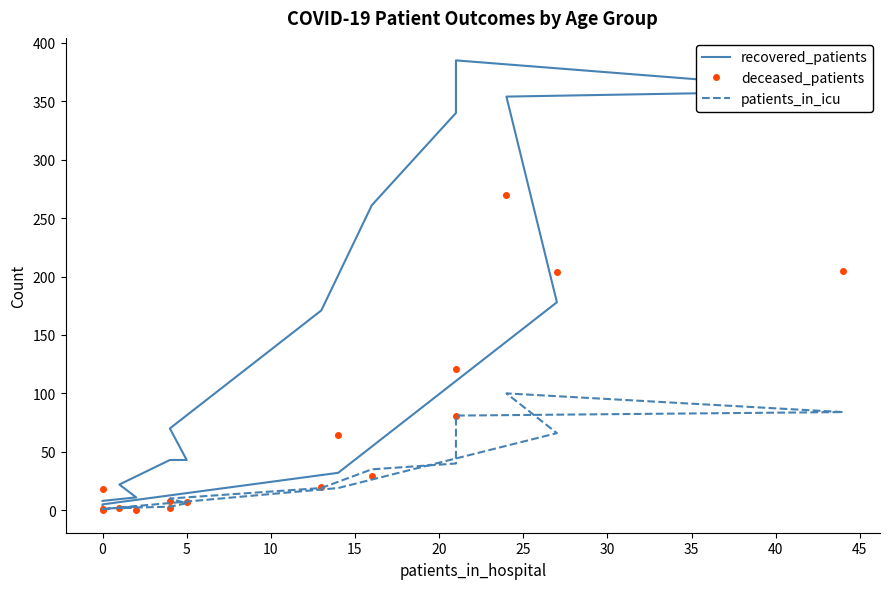

Does the chart display data point markers on the line(s)?

No